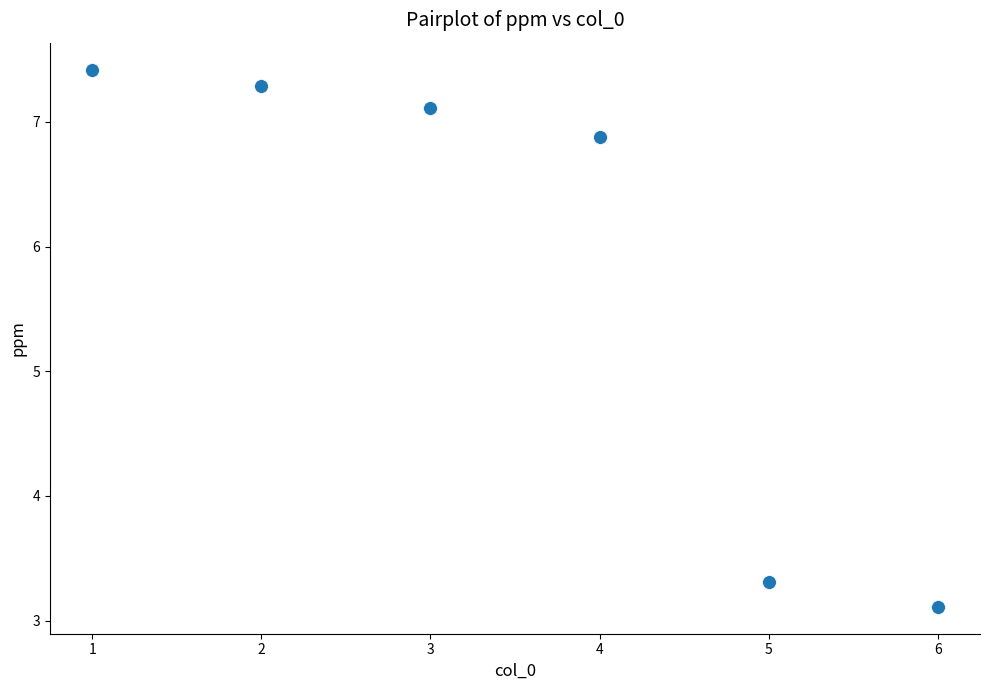

What Y value in the scatter plot is closest to 5?

3.3